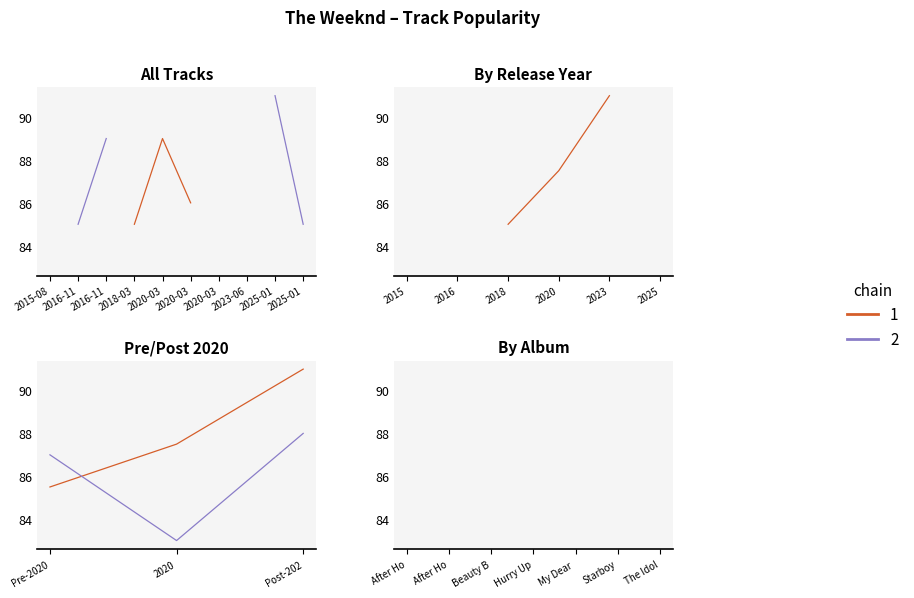

Rank the categories by value from lowest to highest.

2020-03-20, 2016-11-24, 2025-01-31, 2018-03-30, 2015-08-28, 2020-03-20, 2016-11-25, 2020-03-20, 2023-06-23, 2025-01-31